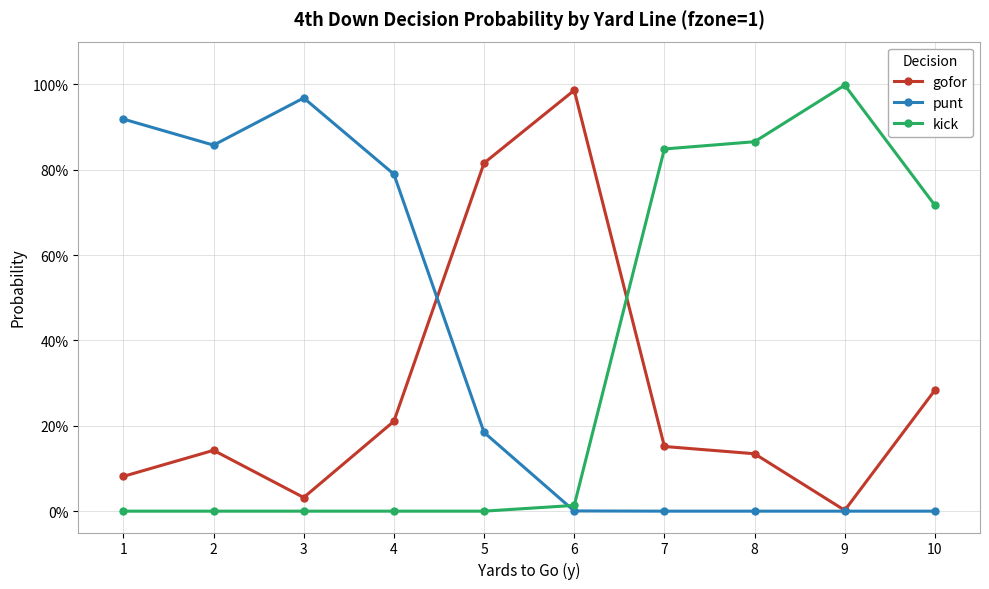

What is the highest value of the kick series?

1.0